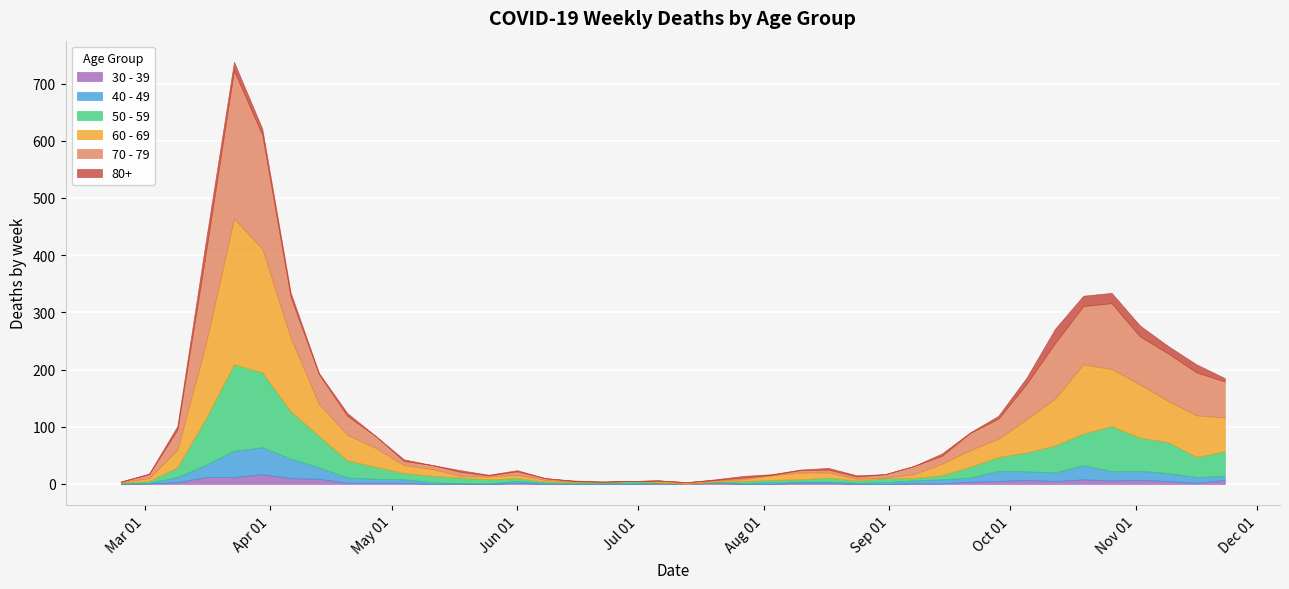

Which category has the highest value in the 40 - 49 series?

2020-03-30